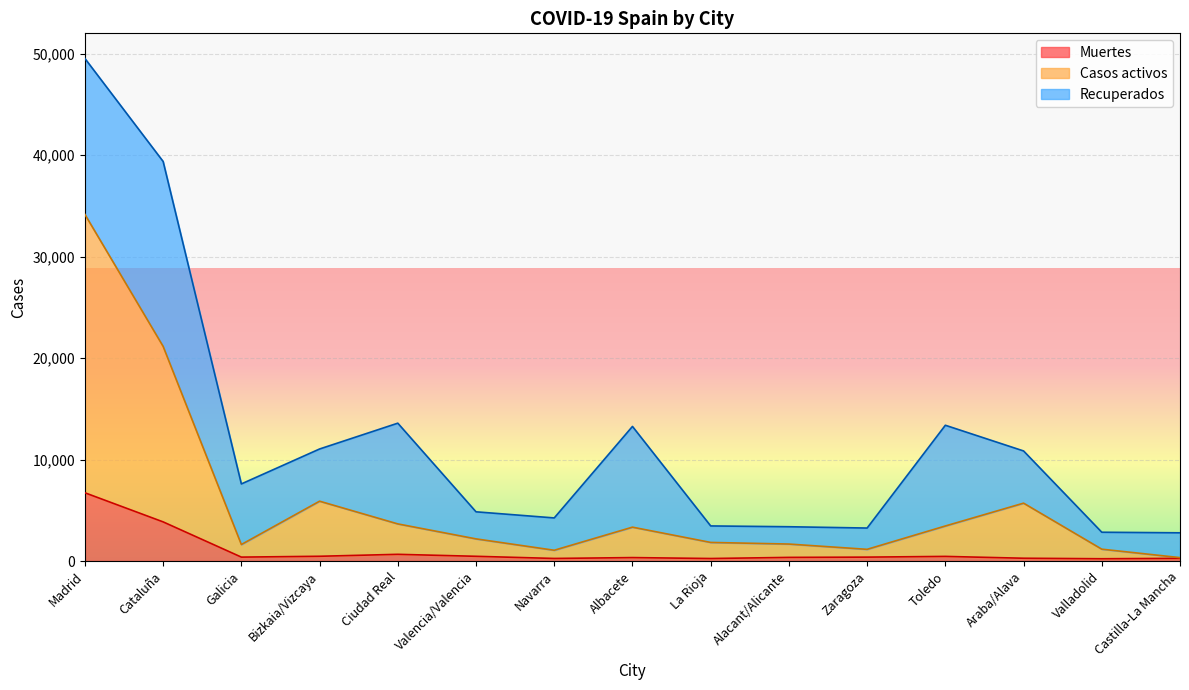

True or false: Muertes and Casos activos cross at least once.

False